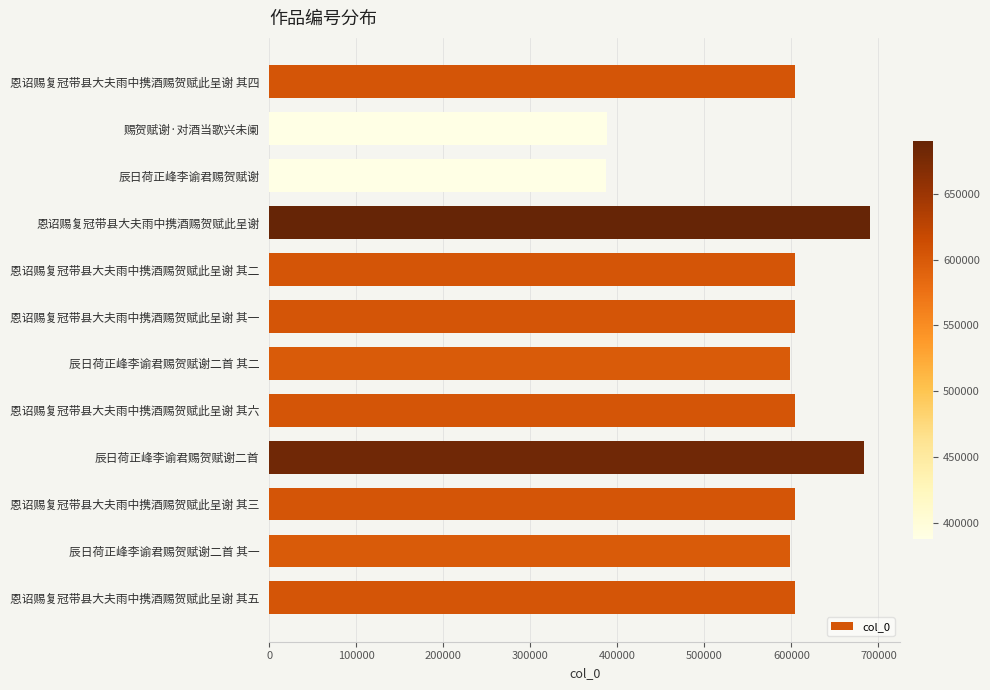

What is the label of the 7th bar from the top?

辰日荷正峰李谕君赐贺赋谢二首 其二